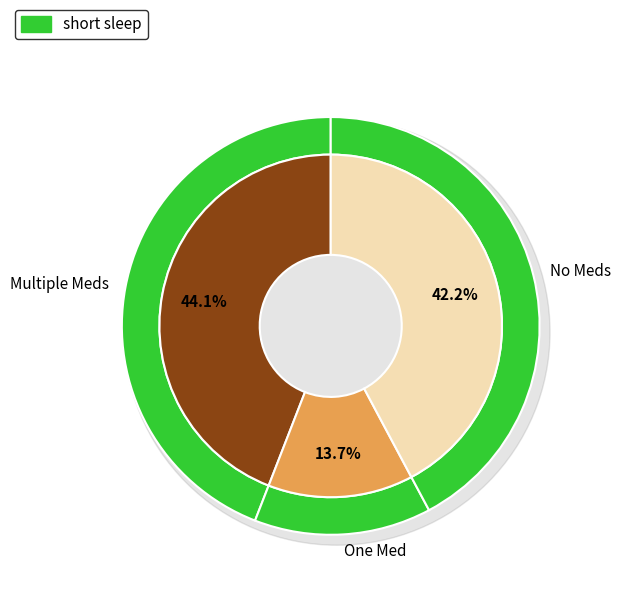

Does Extension.extension represent more than half of the total?

No